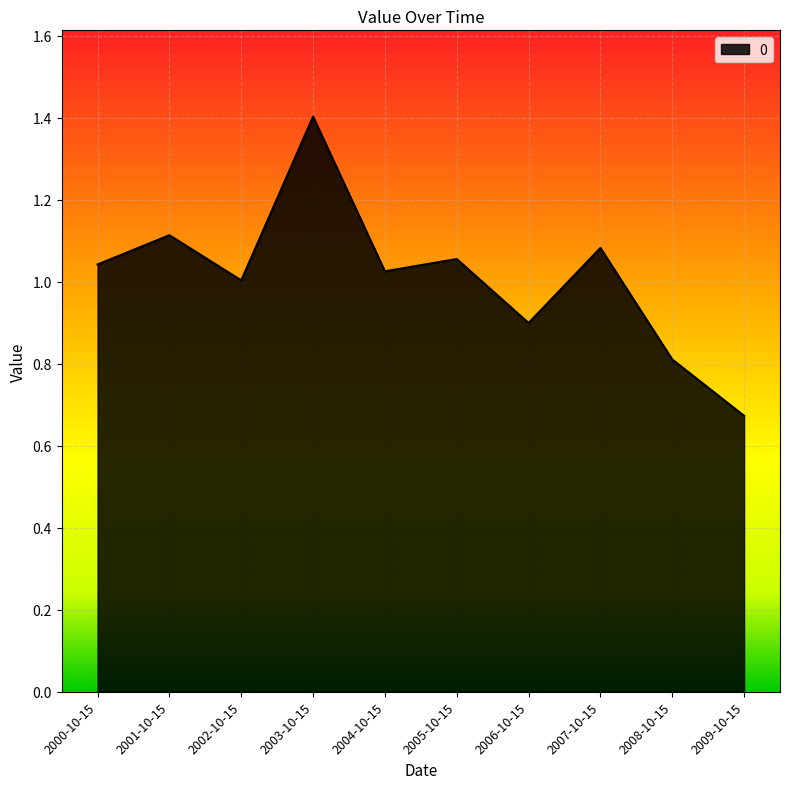

What position from the right is 2003-10-15?

7